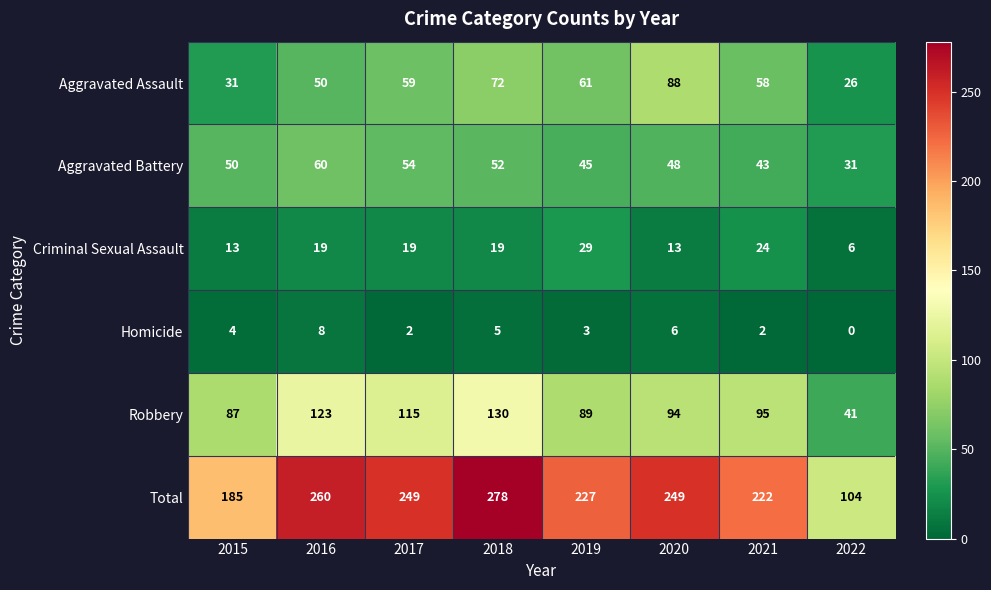

Which label corresponds to the largest value in the chart?

2018